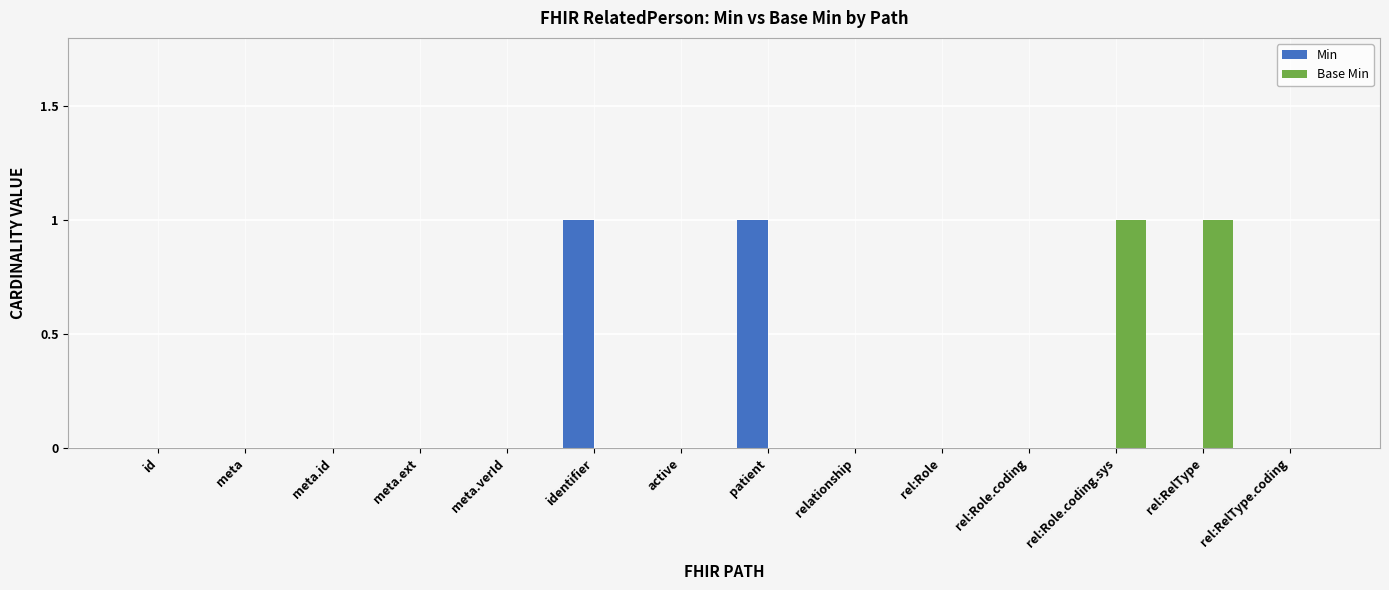

How many groups of bars are there?

14